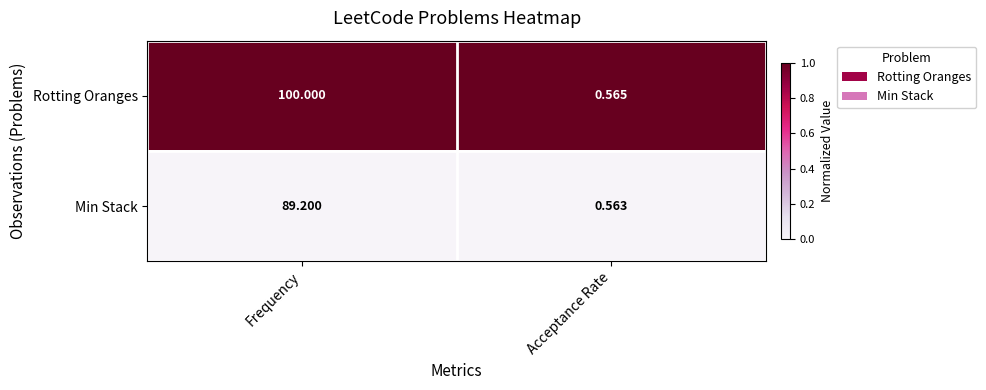

Rank the series by their maximum value, from highest to lowest.

Rotting Oranges, Min Stack